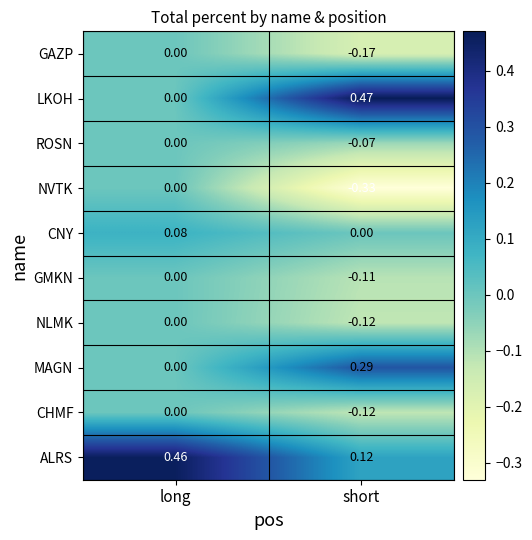

List the labels in order of CHMF value, smallest first.

short, long